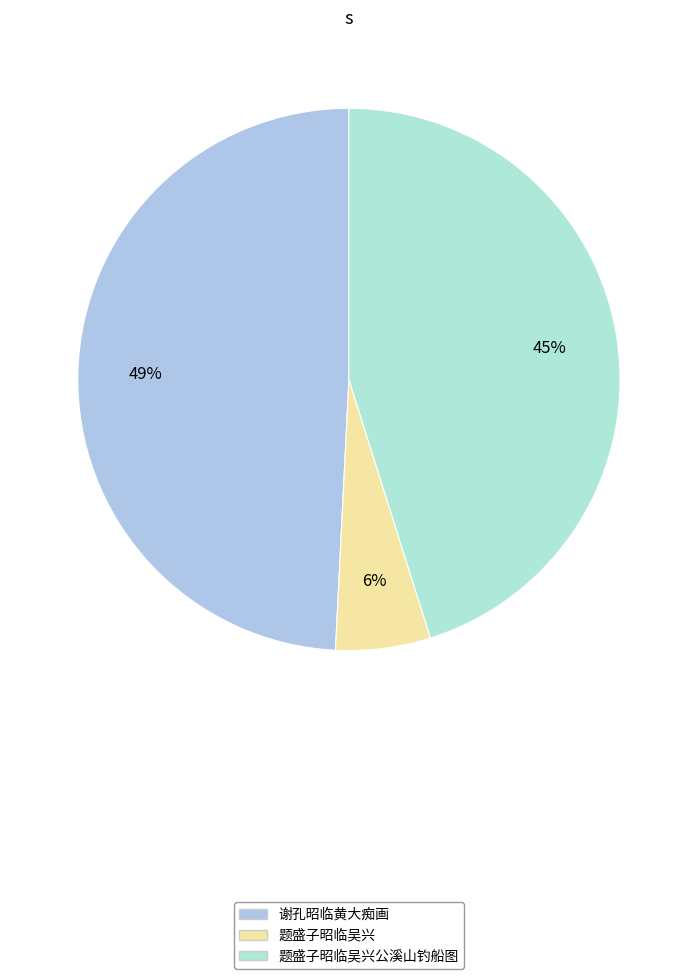

To the nearest percent, what is the average slice percentage?

33%